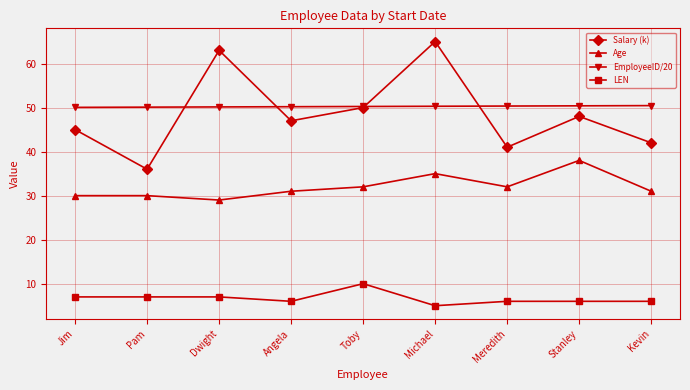

At which category is the sum across all series the highest?

Michael